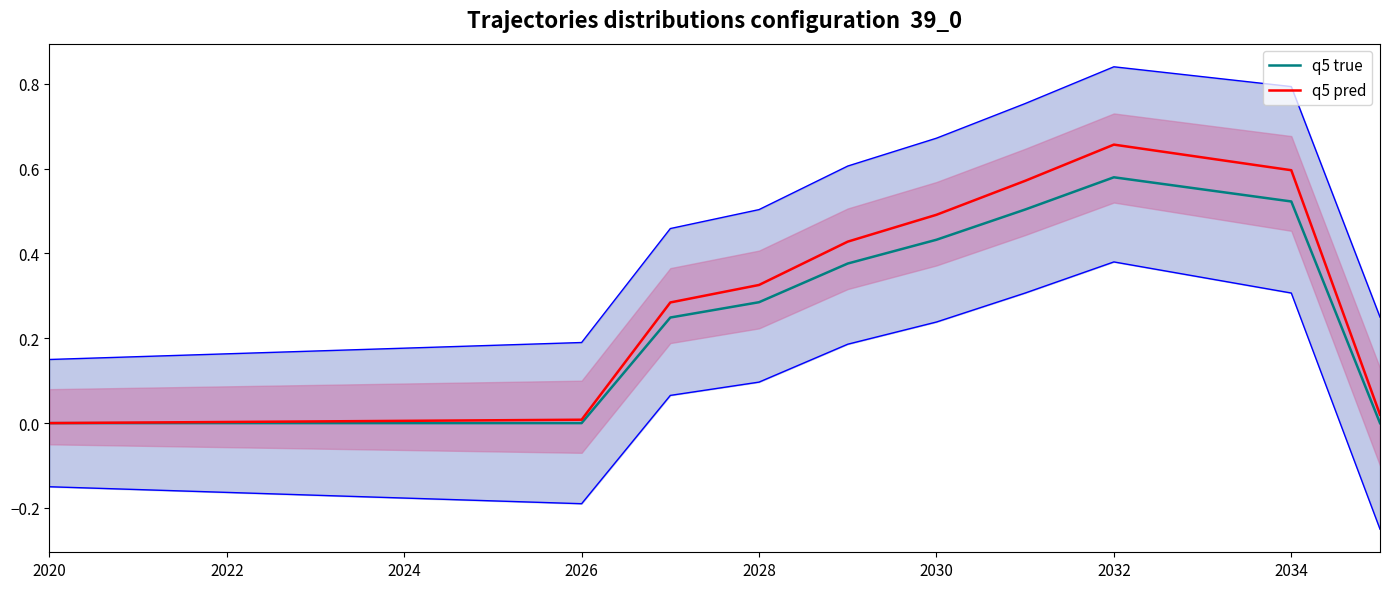

How many categories are shown in the chart?

16